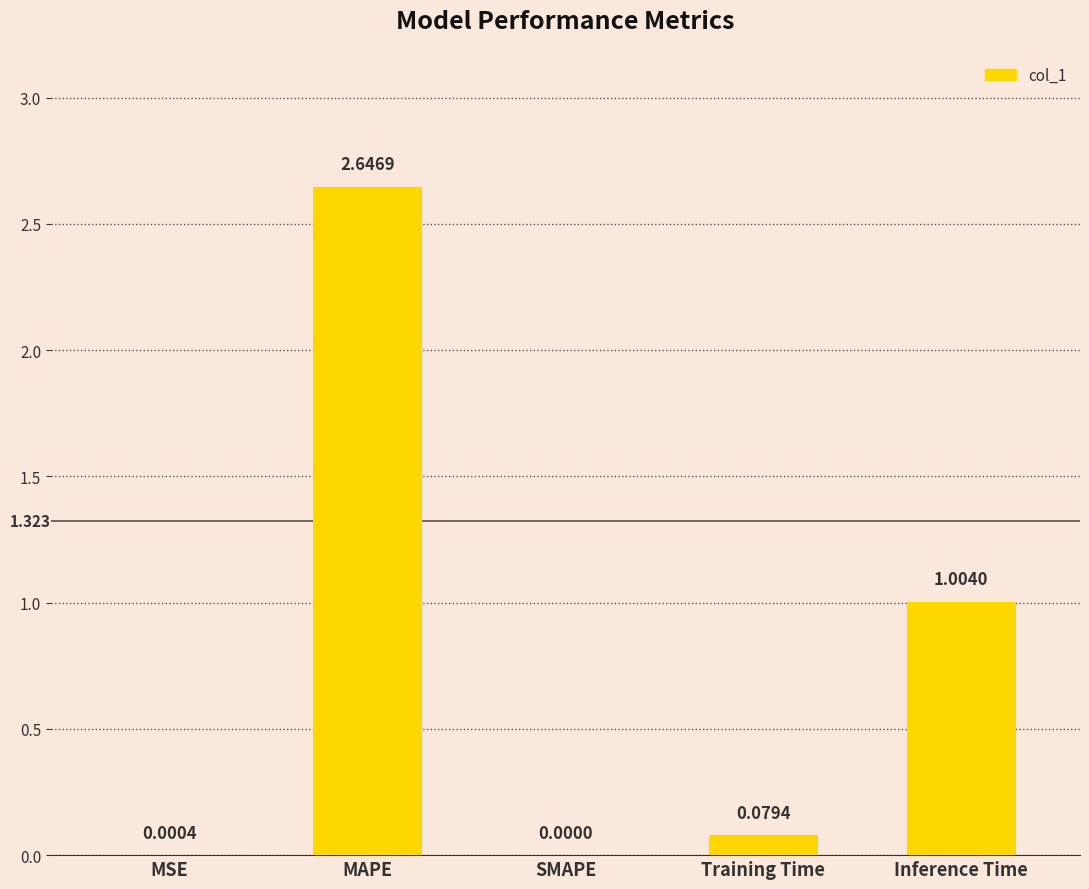

Count the number of values greater than 0.

4